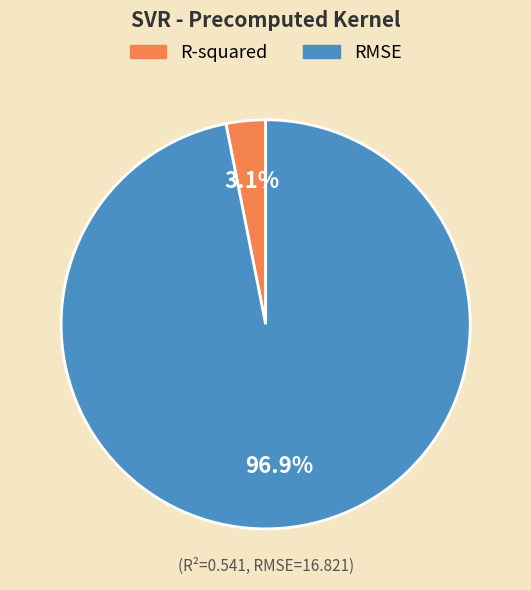

The RMSE slice represents 97% of the pie. True or false?

True